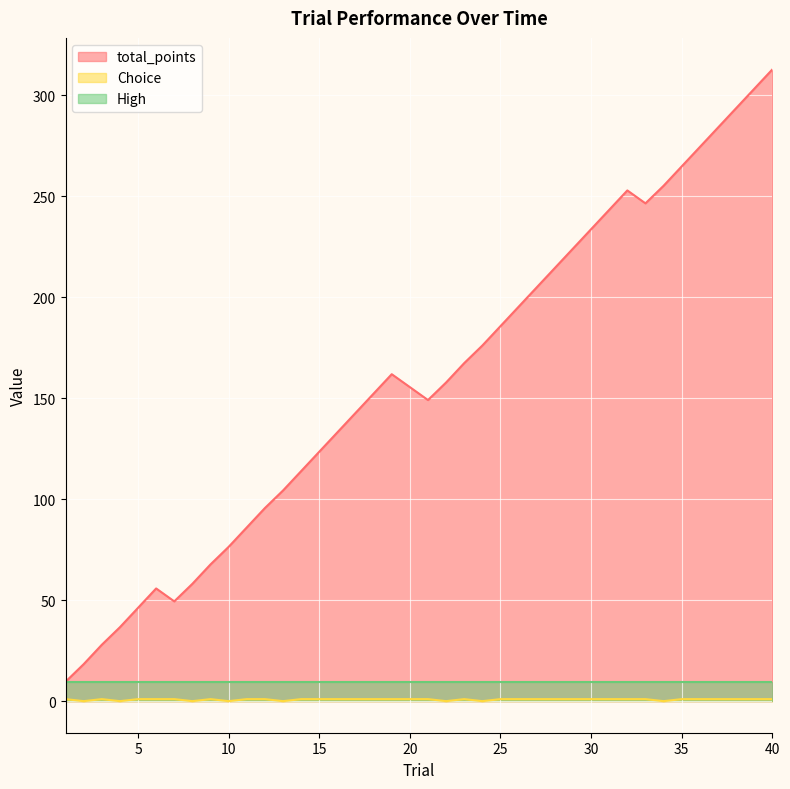

How many lines are shown in the chart?

3